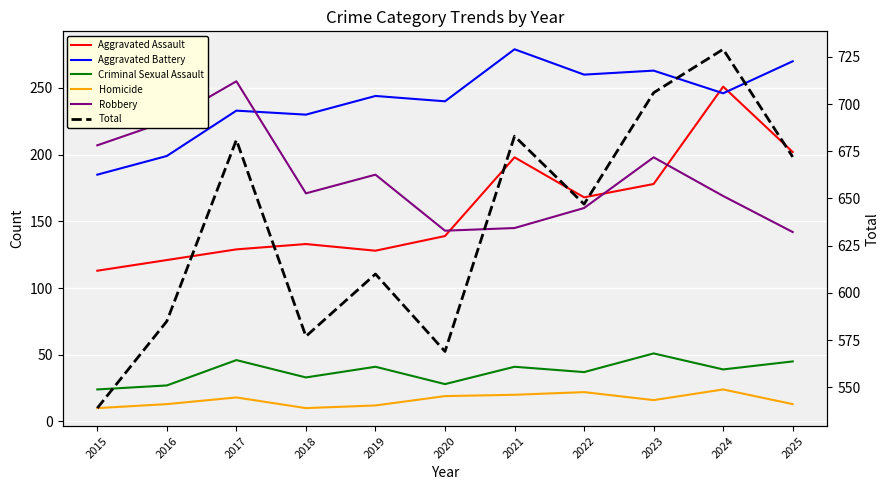

What value does the Aggravated Battery series have at 2016?

199